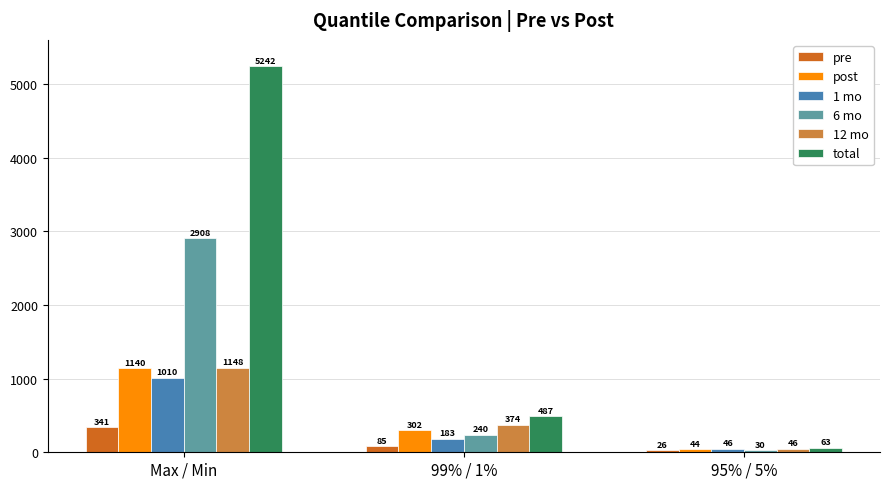

How many groups of bars are there?

3